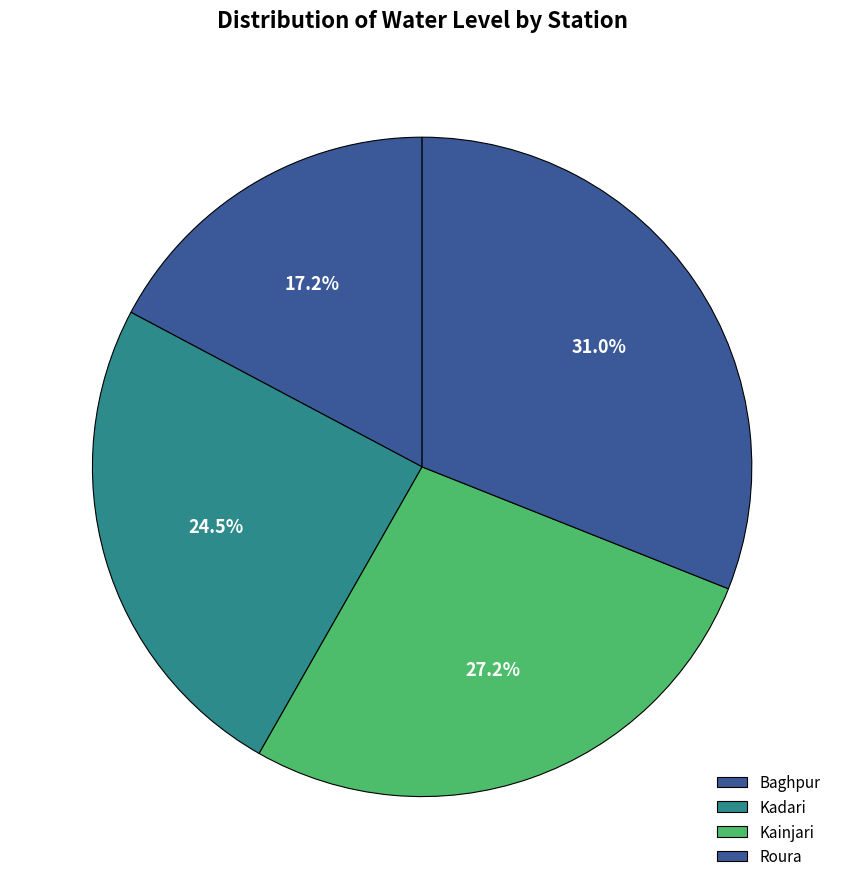

How many segments does this pie chart have?

4